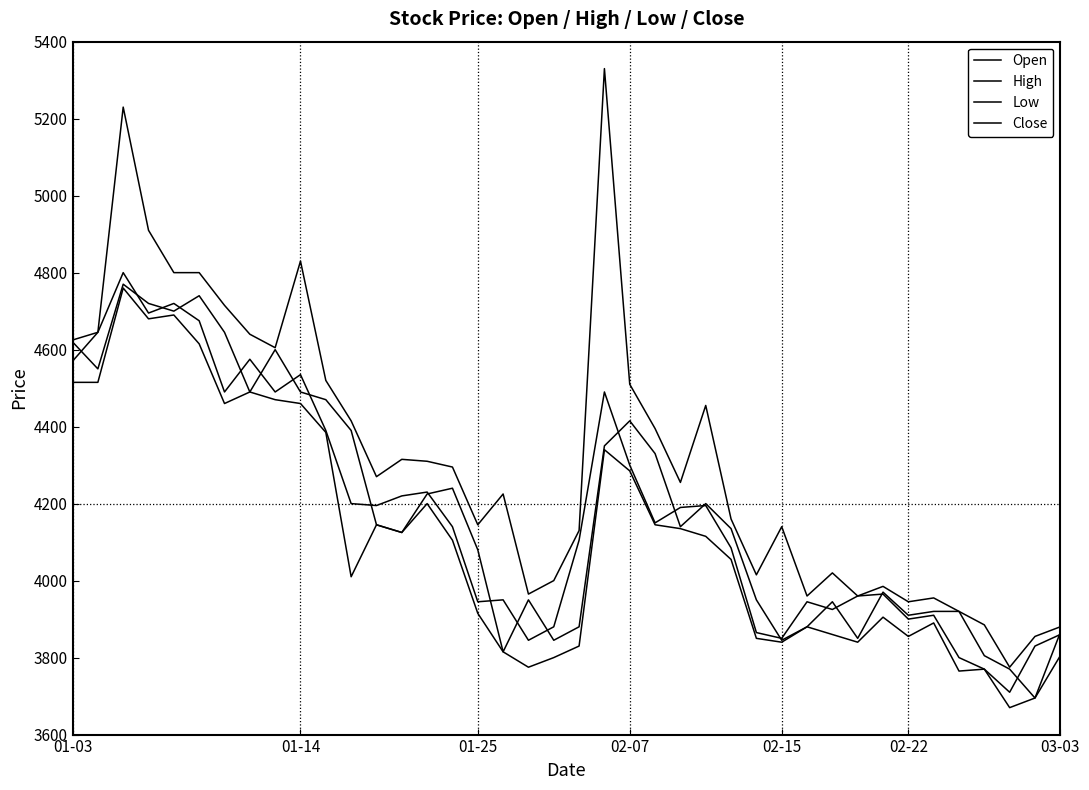

How many lines are shown in the chart?

4